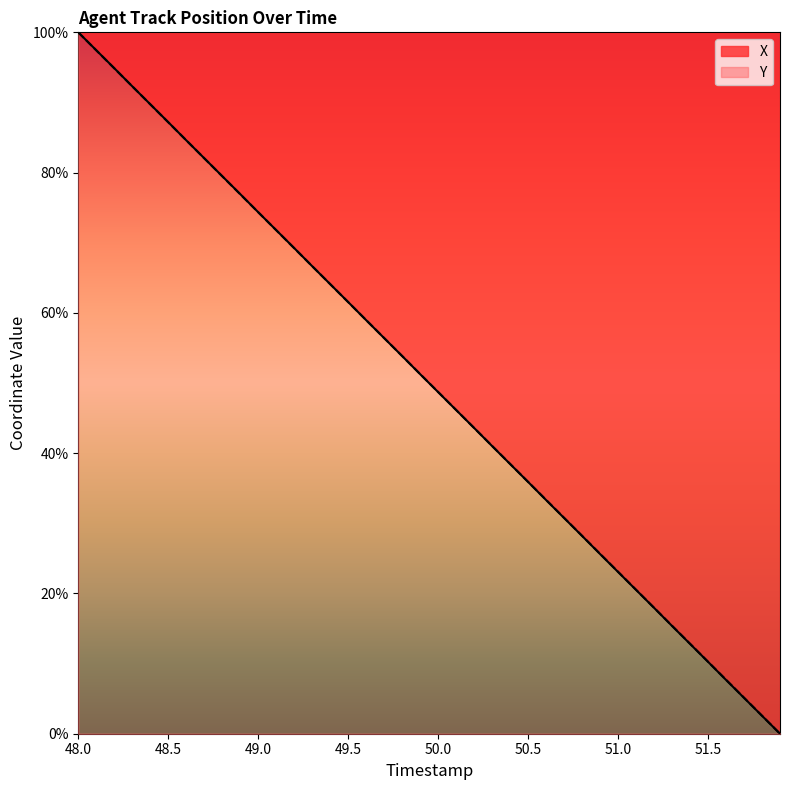

Does the chart have visible grid lines?

No